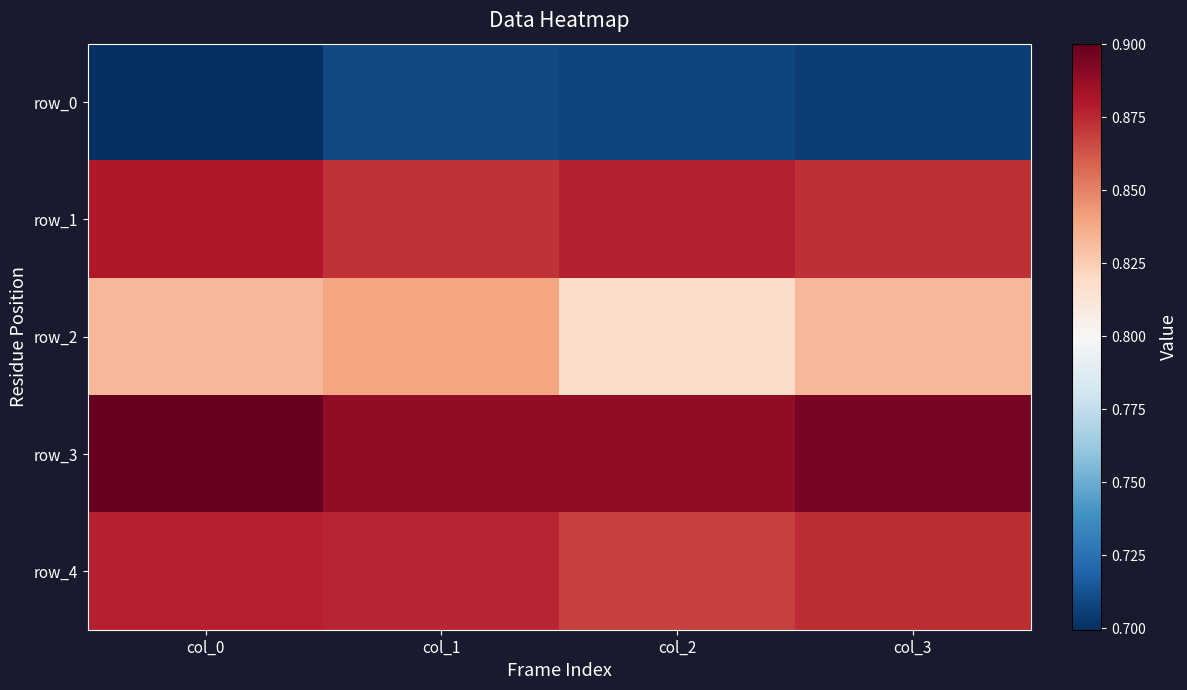

Count the number of categories in the chart.

4